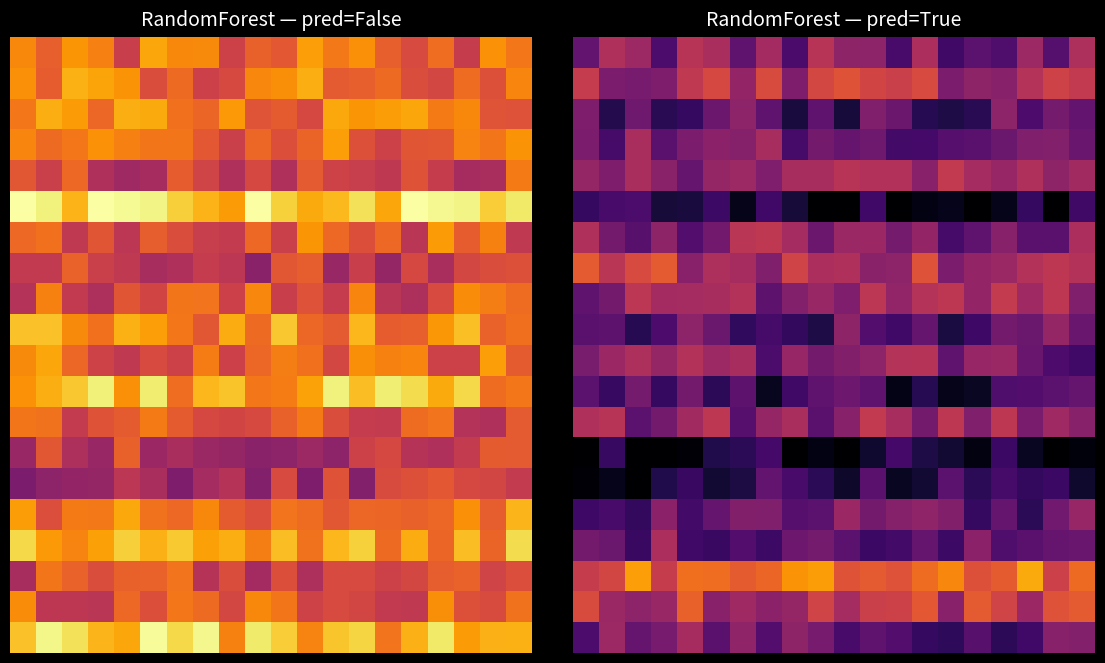

What is the spread (max minus min) of values at 19?

0.6